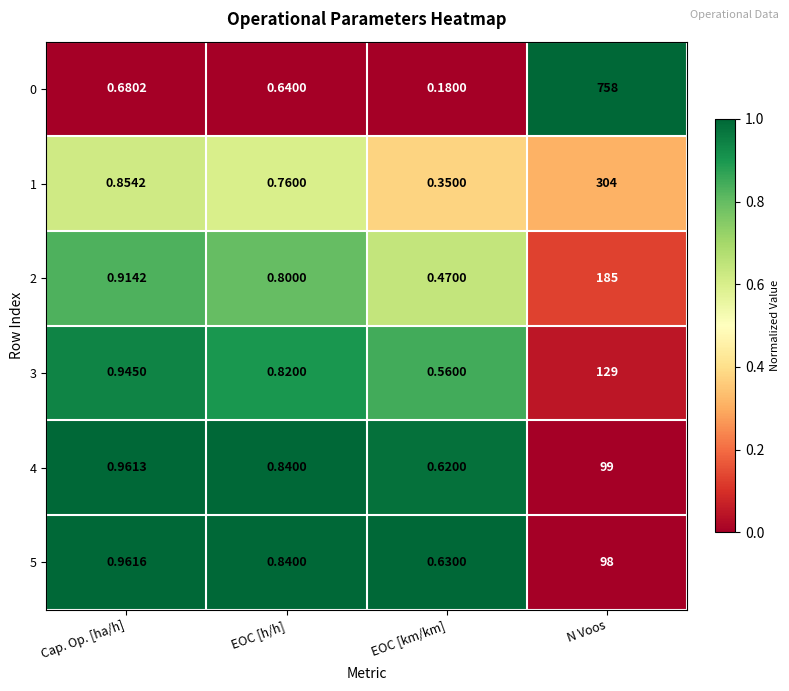

List the labels in order of 1 value, smallest first.

EOC [km/km], EOC [h/h], Cap. Op. [ha/h], N Voos